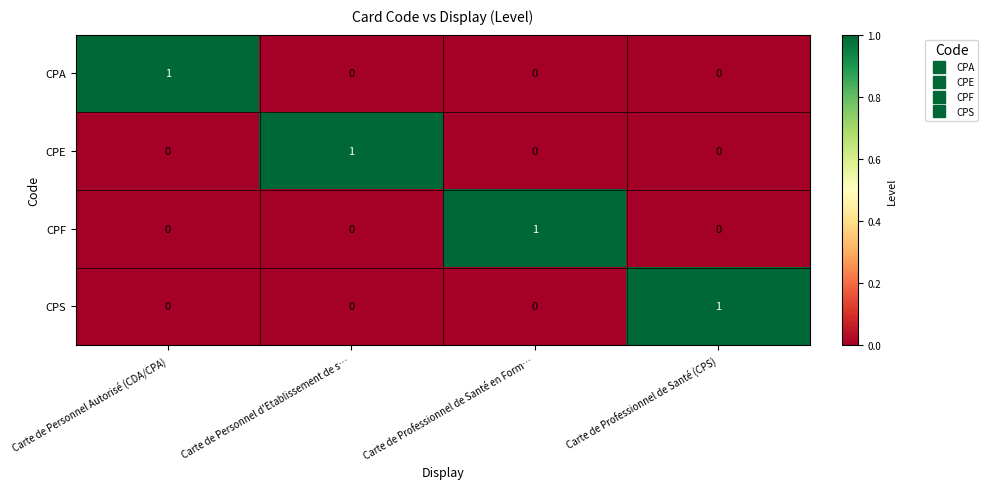

How many CPA values are between 0 and 1?

4